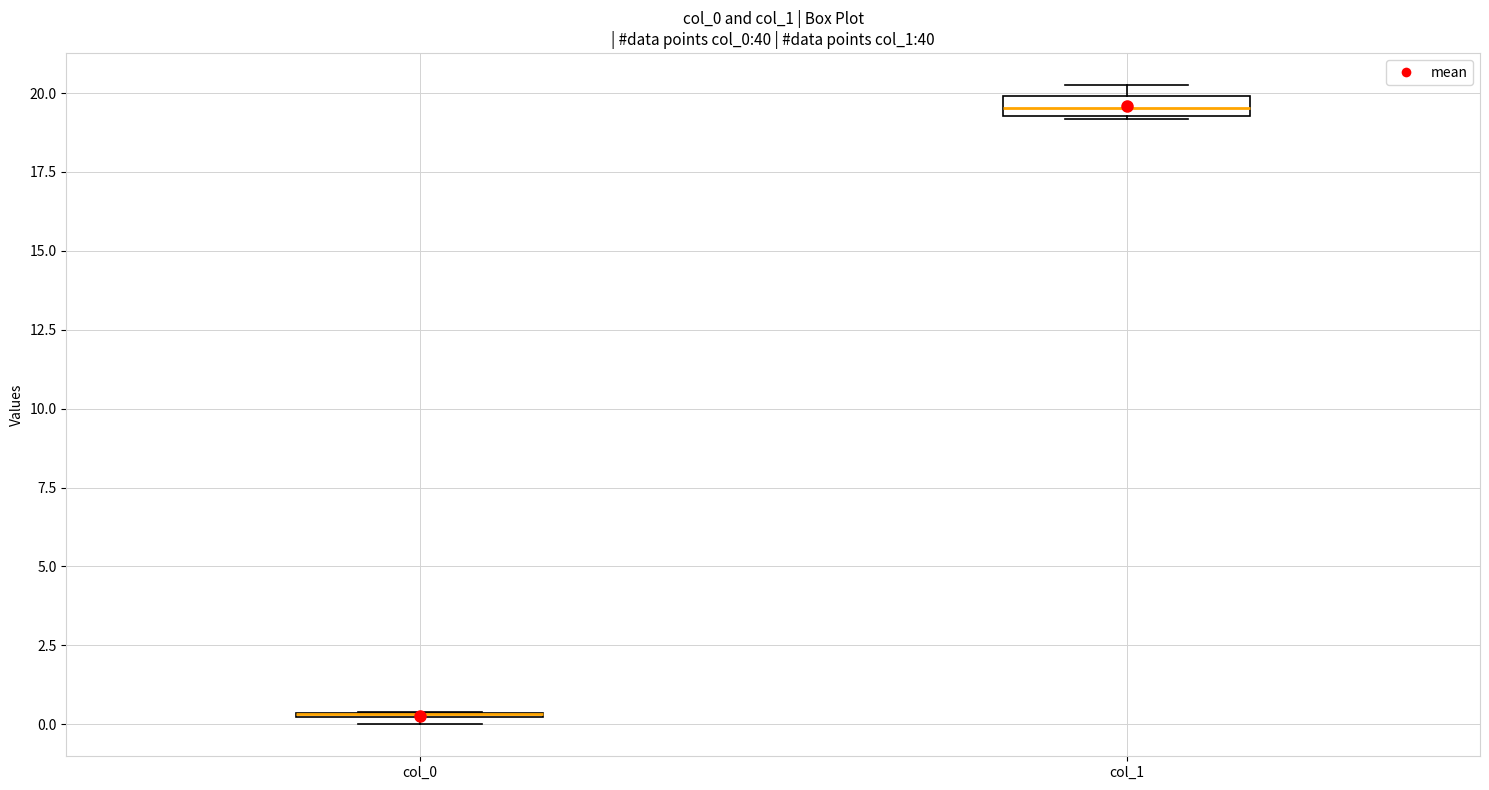

Where is the lower edge of the box for col_1 on the y-axis? The values are not printed on the chart, so give them approximately, as read against the axis.

19.5